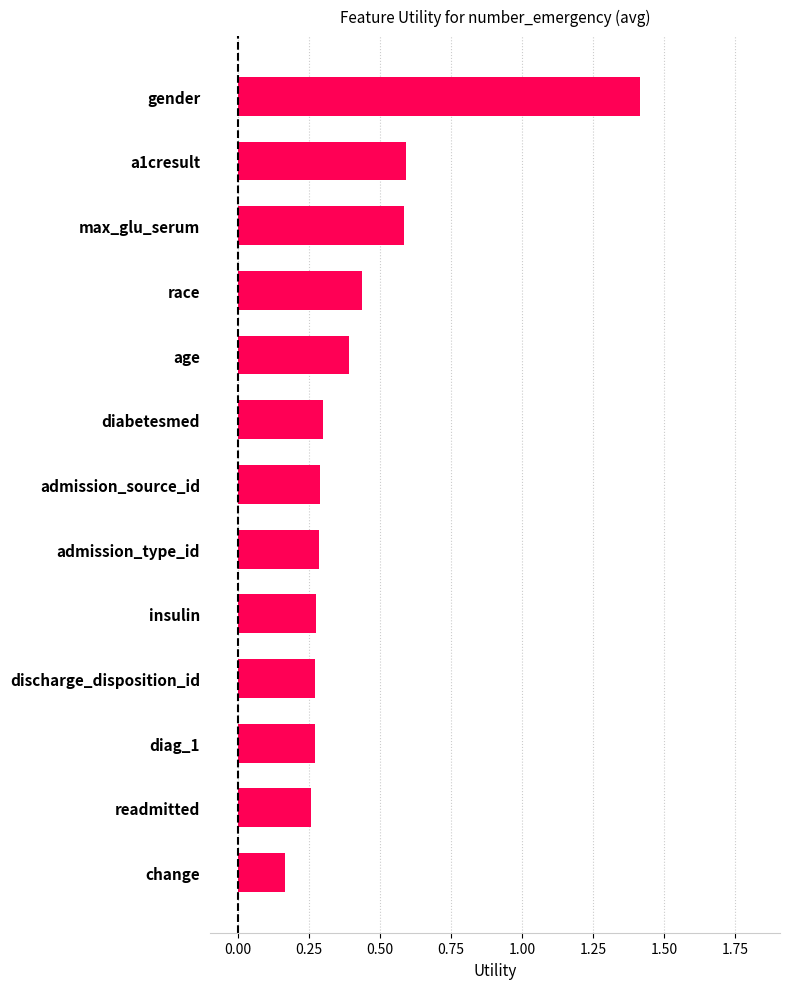

What is the change in value from age to a1cresult?

+0.2